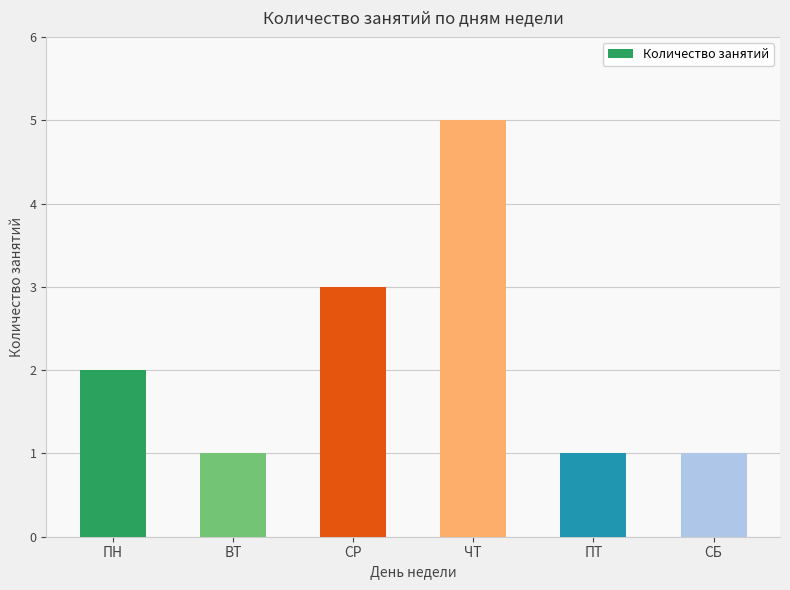

Is it true that the value at ПН is 3?

False